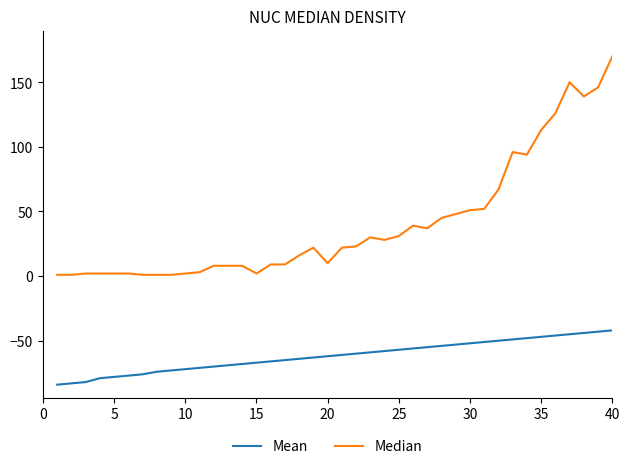

Rank the series by their average value, from highest to lowest.

Median, Mean